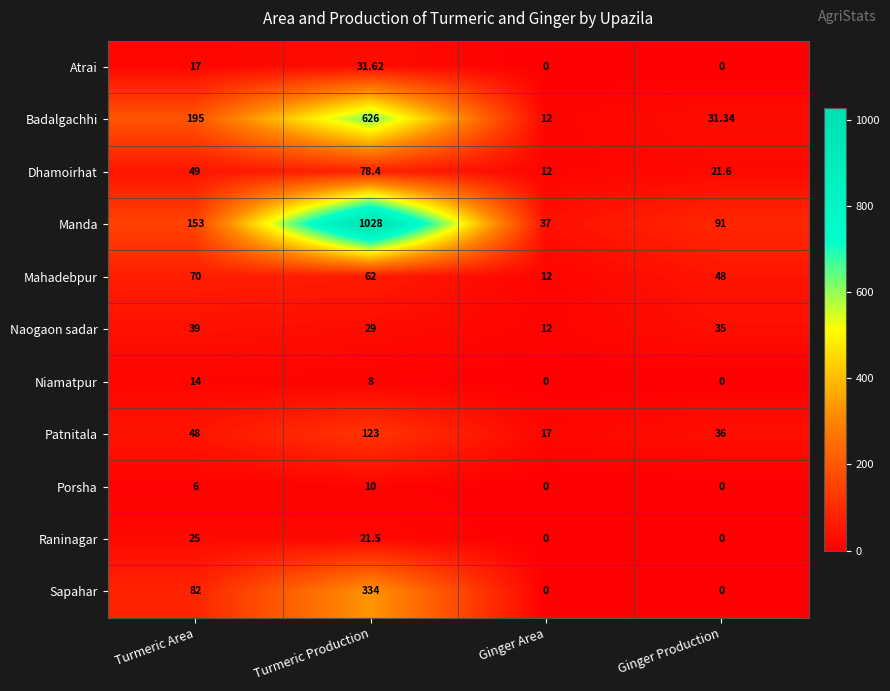

At Turmeric Area, list the series in order from smallest to largest.

Porsha, Niamatpur, Atrai, Raninagar, Naogaon sadar, Patnitala, Dhamoirhat, Mahadebpur, Sapahar, Manda, Badalgachhi